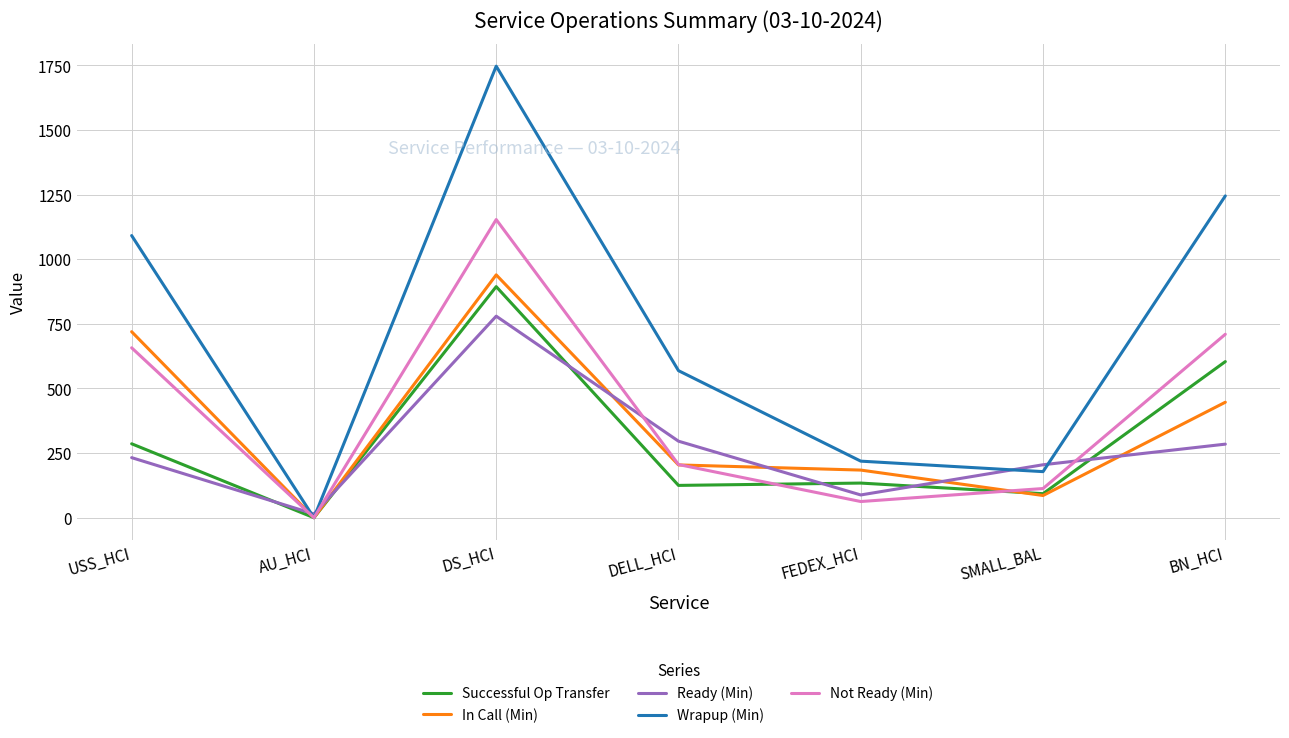

Is the value of Ready (Min) at USS_HCI greater than the value of Wrapup (Min) at BN_HCI?

No